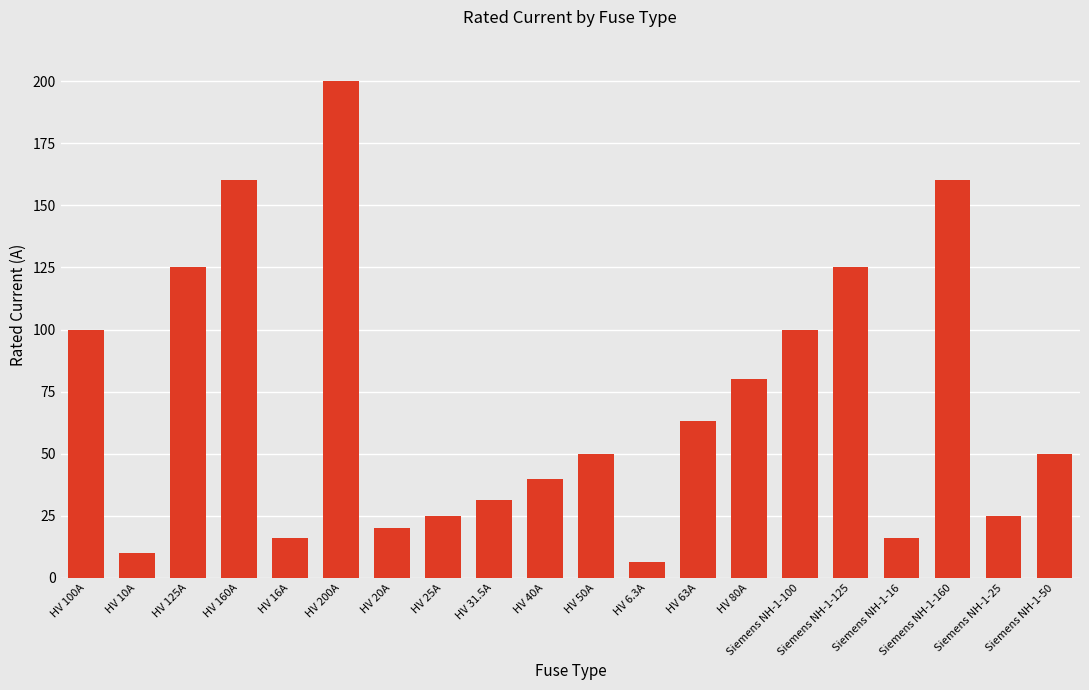

What is the label of the 20th bar from the left?

Siemens NH-1-50